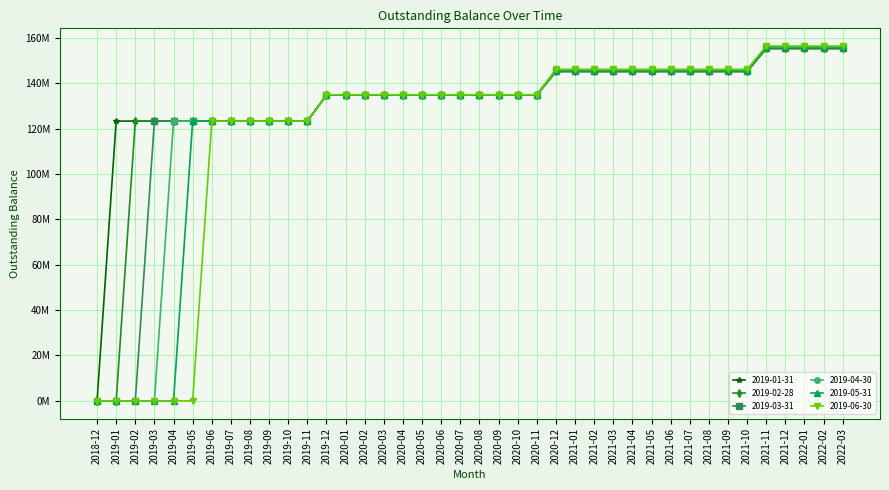

What is the difference between the maximum and minimum values in the 2019-01-31 series?

155.2